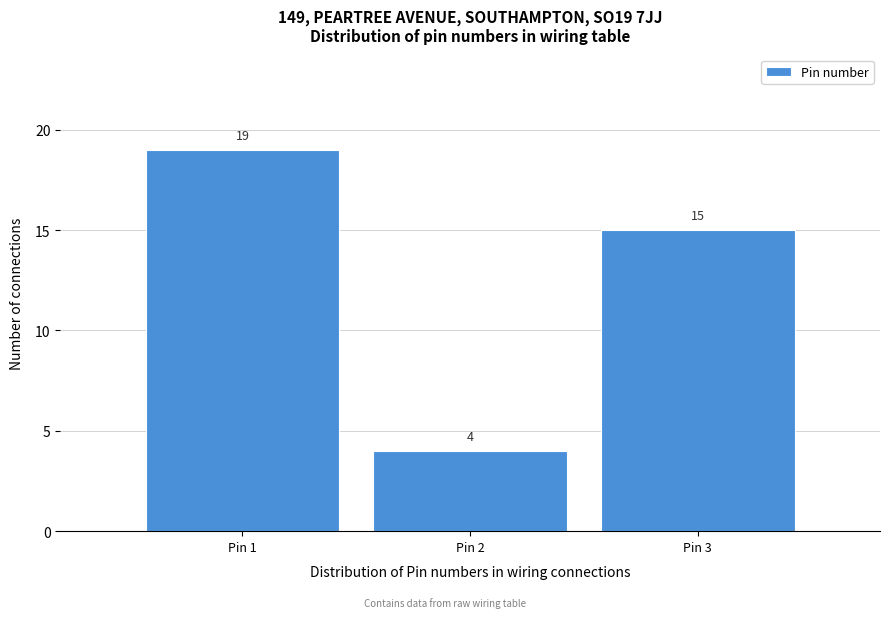

What is the height of the bar covering 0.5 to 1.5 on the x-axis?

19